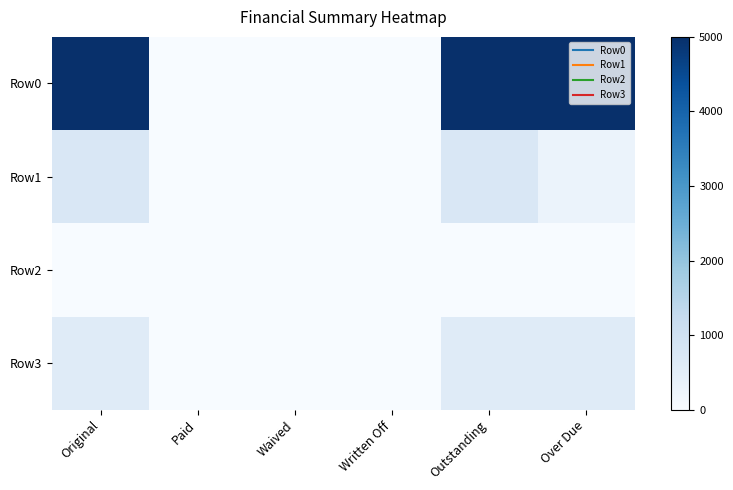

At Paid, list the series in order from largest to smallest.

Row0, Row1, Row2, Row3